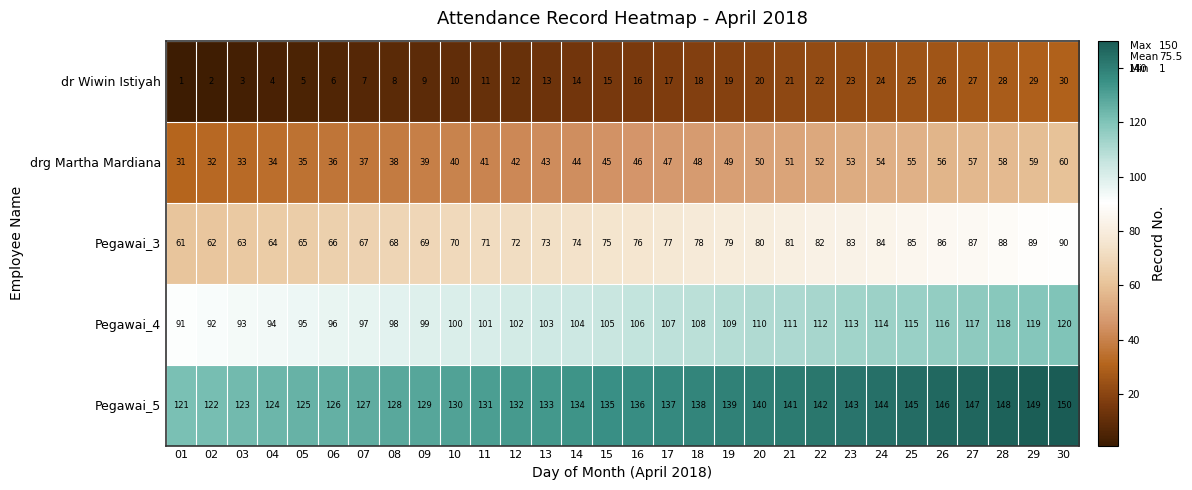

At which label is drg Martha Mardiana closest to 45?

15